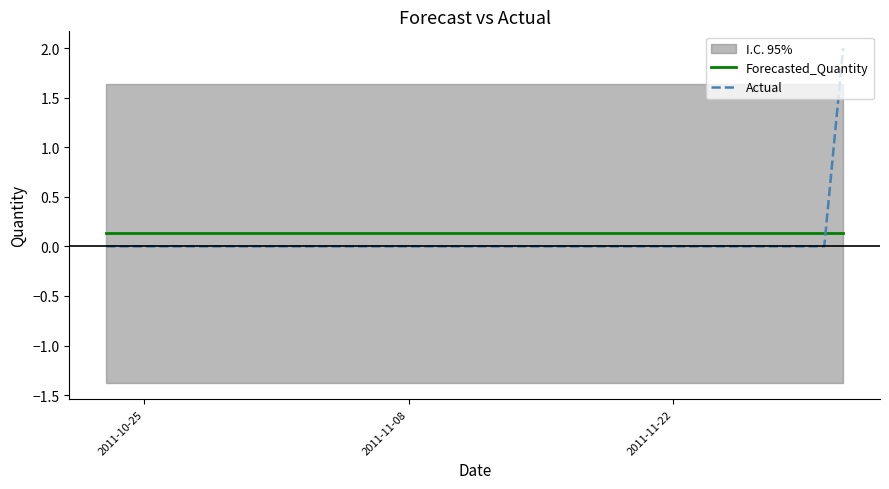

How many intersections are there between Actual and Forecasted_Quantity?

1